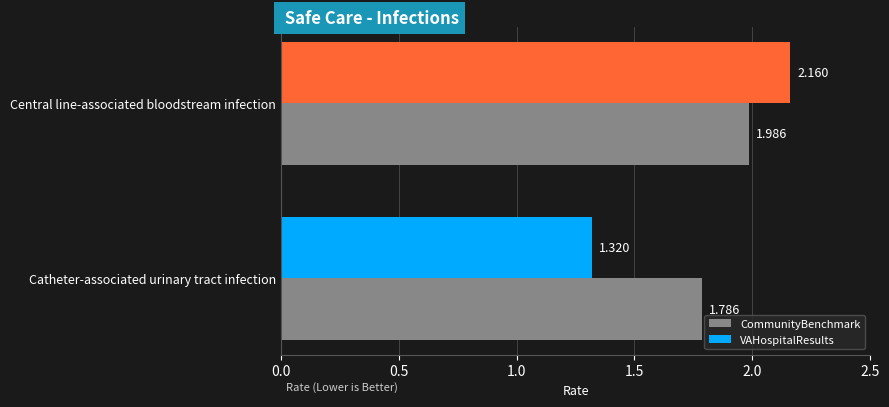

Which series has the widest spread of values?

VAHospitalResults